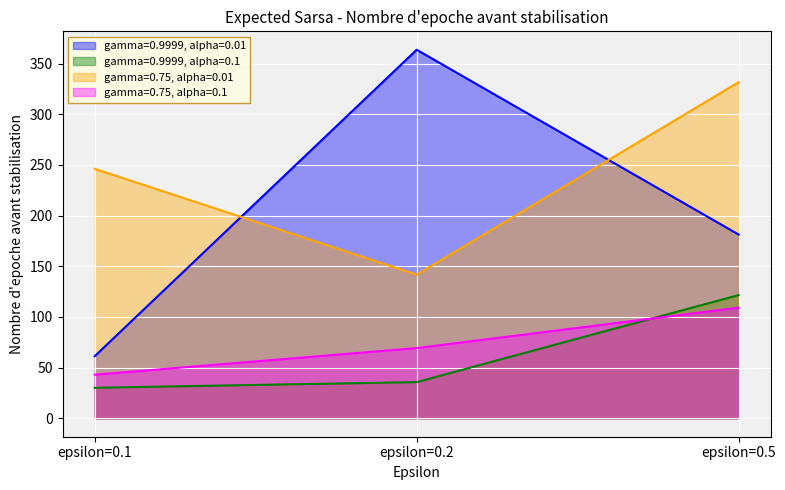

Count the number of data series in this chart.

4